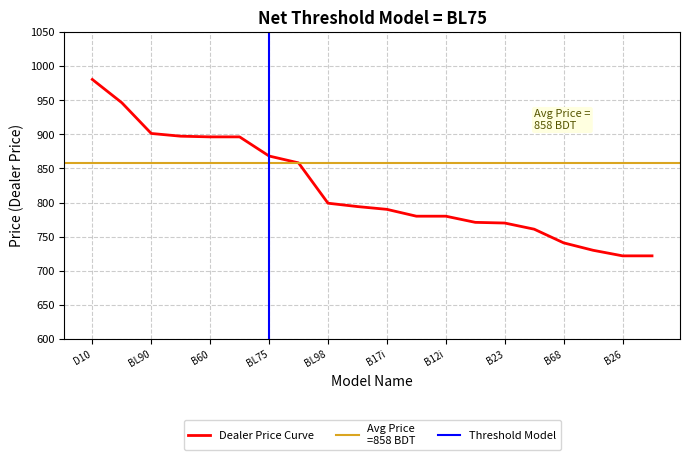

The value of Dealer Price Curve at B26 is 721.8. True or false?

True